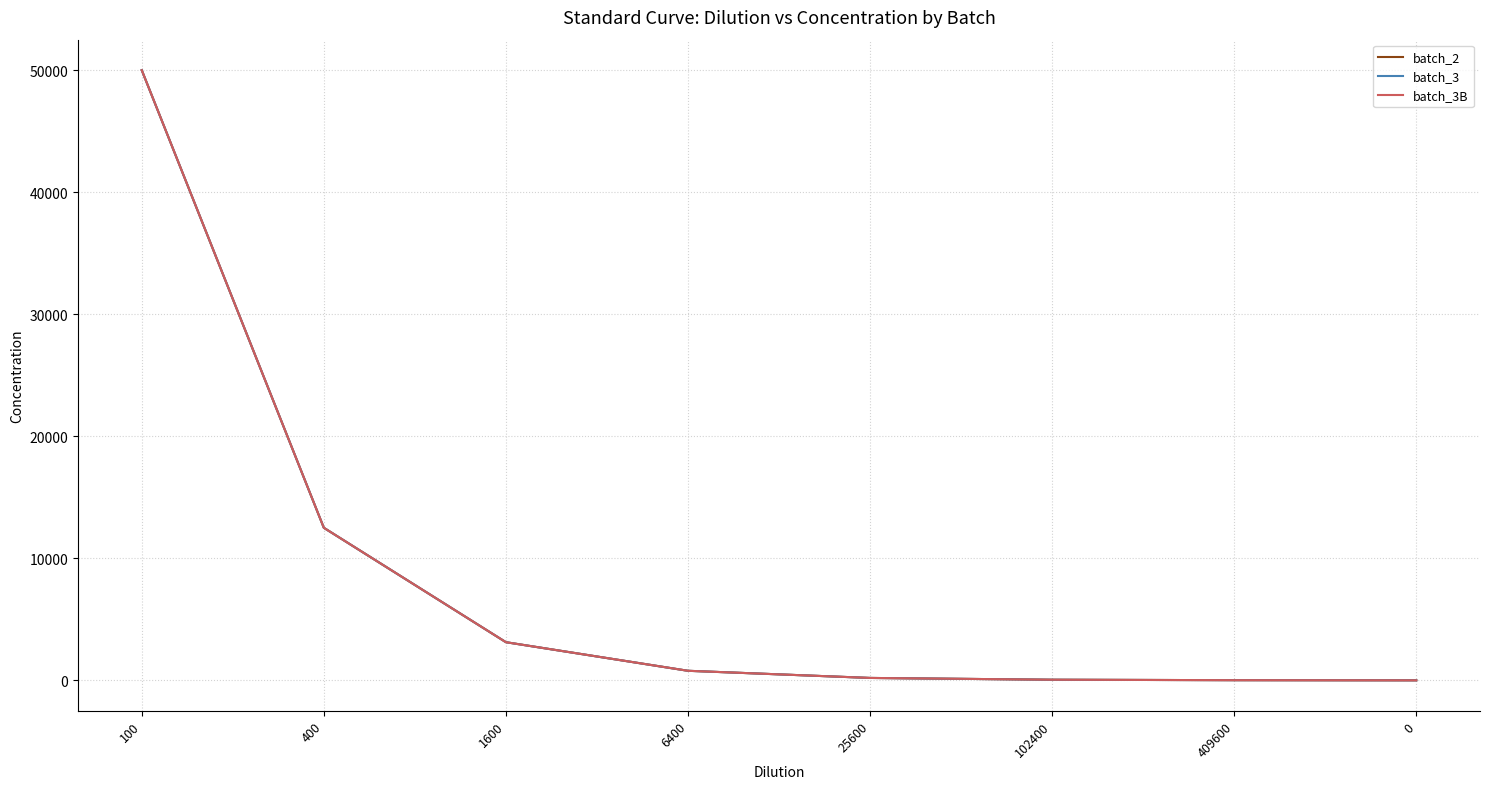

What is the average value of the batch_3 series?

8332.8